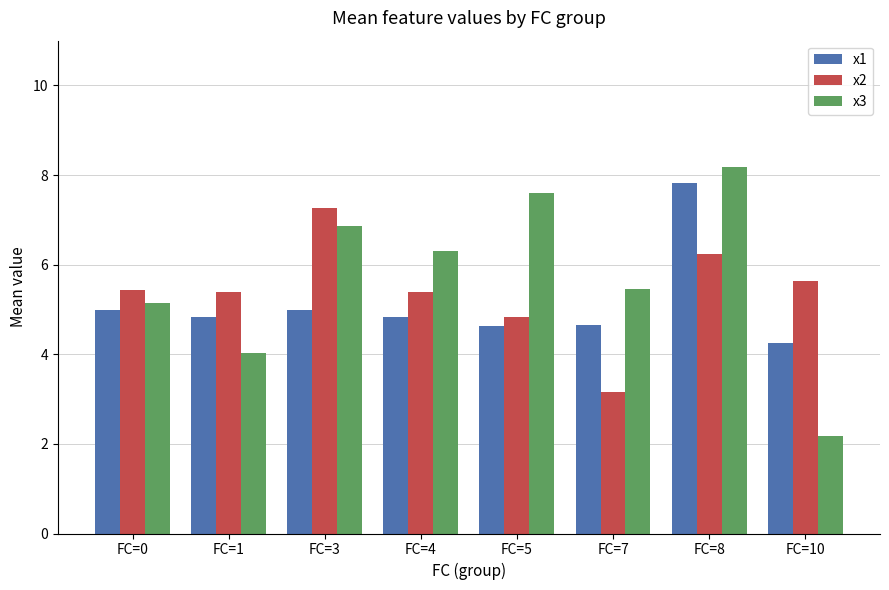

At which category is the sum across all series the highest?

FC=8